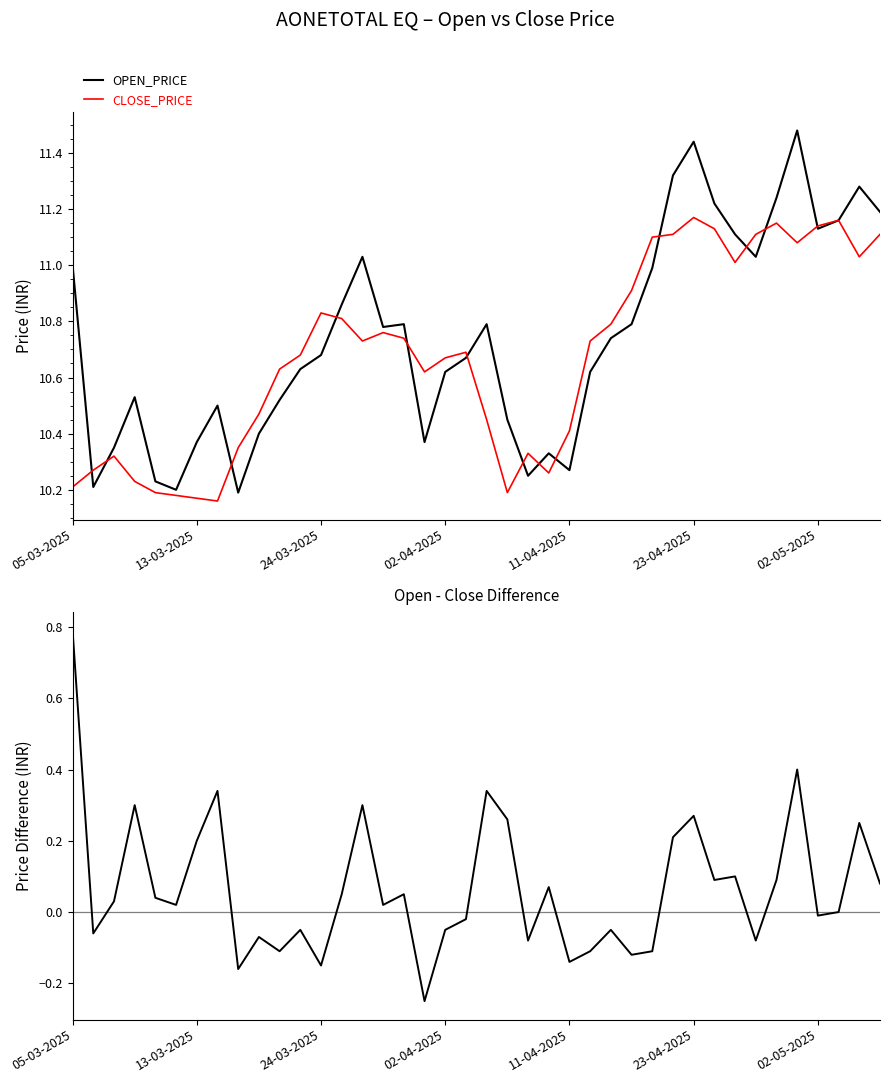

Between which two adjacent categories do CLOSE_PRICE and OPEN_PRICE first intersect?

05-03-2025 and 13-03-2025